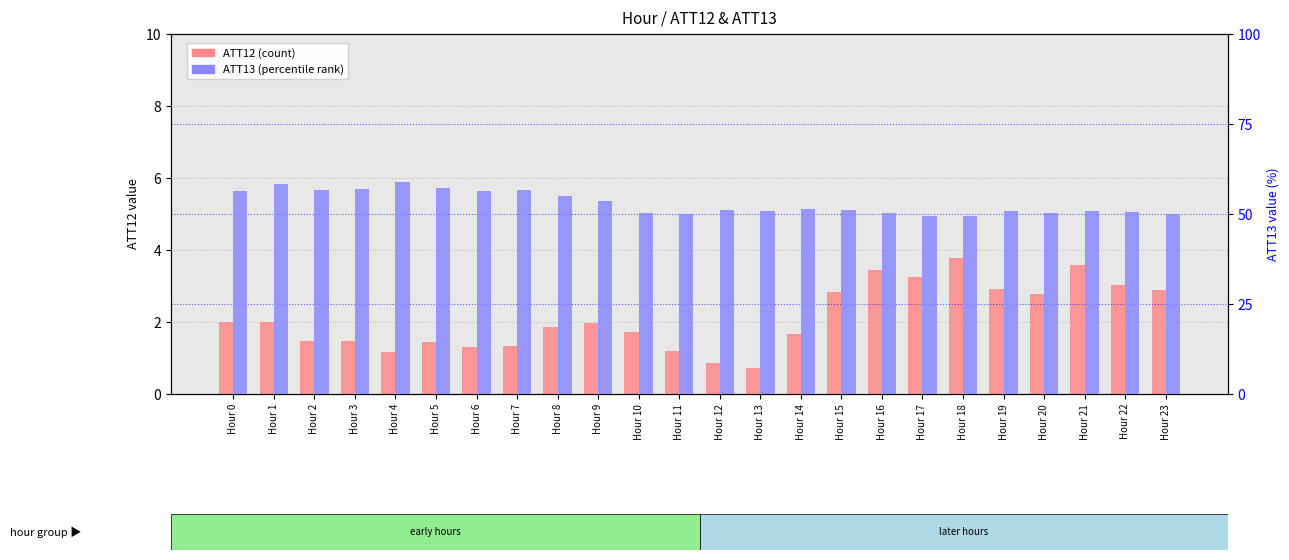

Reading left to right, extract all data points from this chart.

ATT12 (count): Hour 0=2.0	Hour 1=2.0	Hour 2=1.5	Hour 3=1.5	Hour 4=1.2	Hour 5=1.4	Hour 6=1.3	Hour 7=1.3	Hour 8=1.9	Hour 9=2.0	Hour 10=1.7	Hour 11=1.2	Hour 12=0.8	Hour 13=0.7	Hour 14=1.7	Hour 15=2.8	Hour 16=3.5	Hour 17=3.3	Hour 18=3.8	Hour 19=2.9	Hour 20=2.8	Hour 21=3.6	Hour 22=3.0	Hour 23=2.9
ATT13 (percentile rank): Hour 0=56.5	Hour 1=58.4	Hour 2=56.7	Hour 3=57.0	Hour 4=58.8	Hour 5=57.2	Hour 6=56.4	Hour 7=56.6	Hour 8=55.0	Hour 9=53.6	Hour 10=50.3	Hour 11=50.1	Hour 12=51.0	Hour 13=50.9	Hour 14=51.5	Hour 15=51.1	Hour 16=50.3	Hour 17=49.3	Hour 18=49.5	Hour 19=50.9	Hour 20=50.4	Hour 21=50.9	Hour 22=50.6	Hour 23=50.1